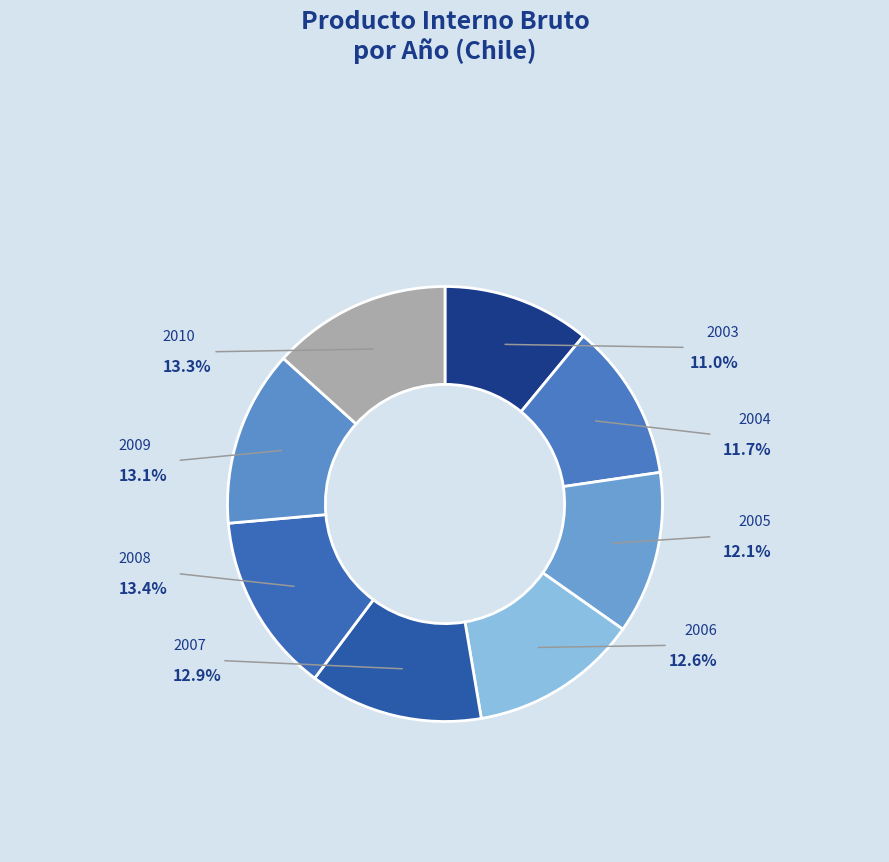

Does 2007 represent more than half of the total?

No